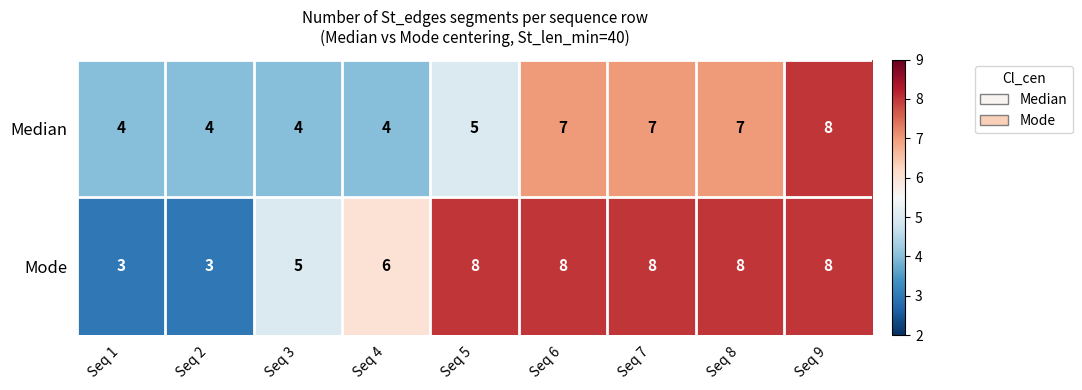

At Seq 1, list the series in order from largest to smallest.

Median, Mode